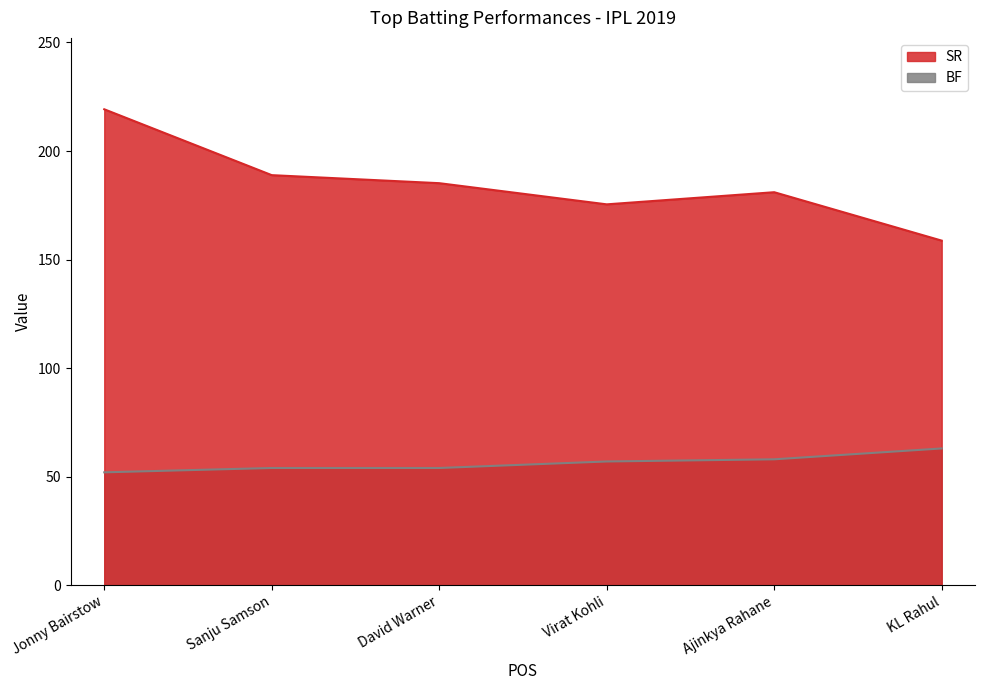

The value of SR at KL Rahul is 229.3. True or false?

False